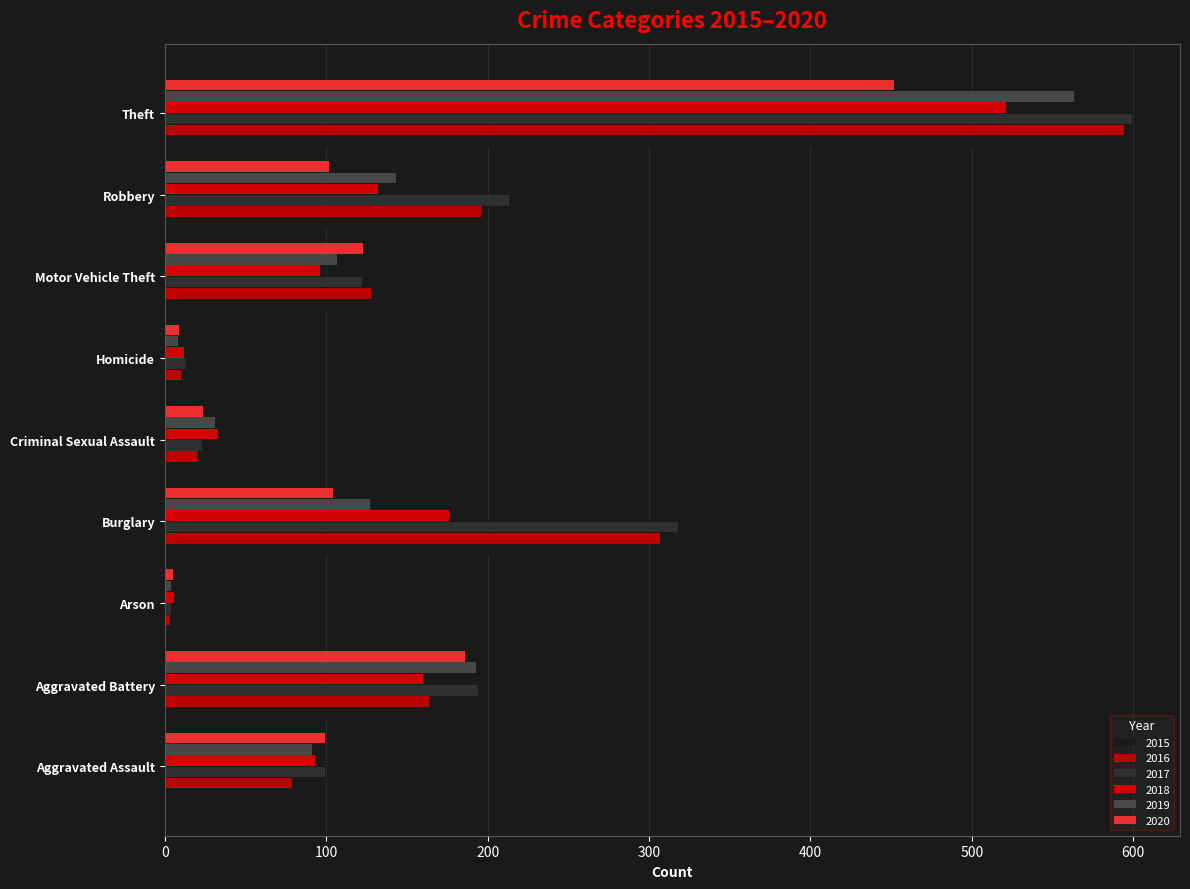

Which series has the largest total across all categories?

2017